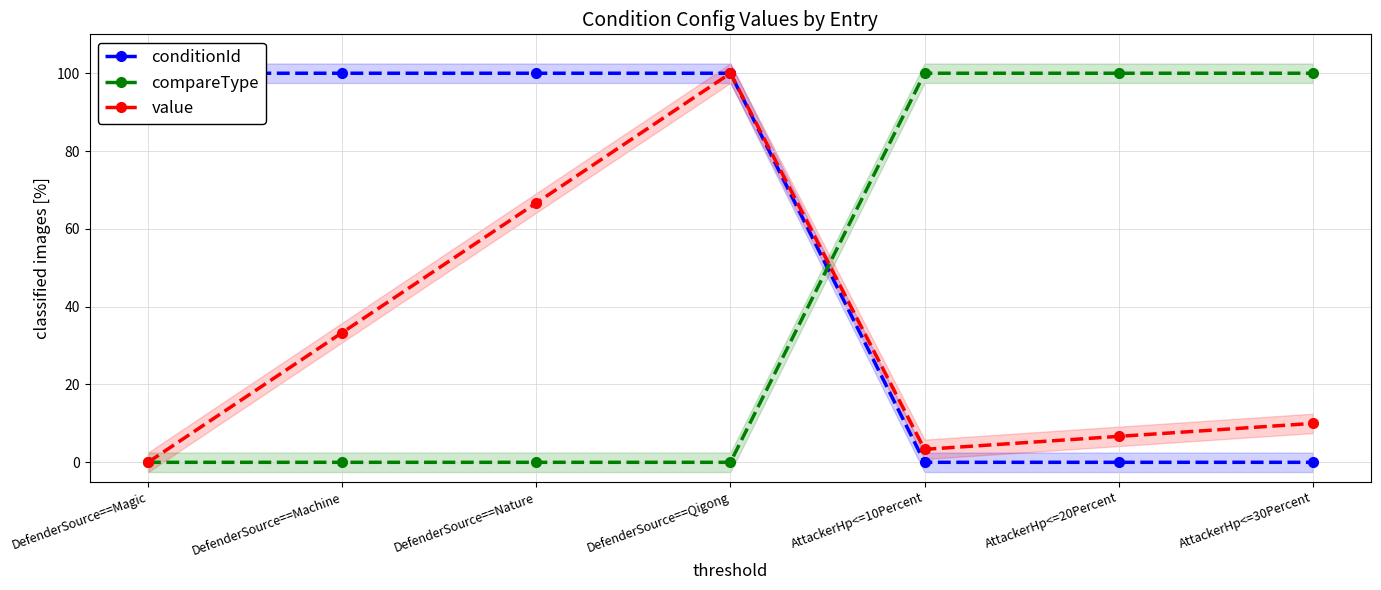

Reading left to right, extract all data points from this chart.

conditionId: DefenderSource==Magic=100.0	DefenderSource==Machine=100.0	DefenderSource==Nature=100.0	DefenderSource==Qigong=100.0	AttackerHp<=10Percent=0.0	AttackerHp<=20Percent=0.0	AttackerHp<=30Percent=0.0
compareType: DefenderSource==Magic=0.0	DefenderSource==Machine=0.0	DefenderSource==Nature=0.0	DefenderSource==Qigong=0.0	AttackerHp<=10Percent=100.0	AttackerHp<=20Percent=100.0	AttackerHp<=30Percent=100.0
value: DefenderSource==Magic=0.0	DefenderSource==Machine=33.3	DefenderSource==Nature=66.7	DefenderSource==Qigong=100.0	AttackerHp<=10Percent=3.3	AttackerHp<=20Percent=6.7	AttackerHp<=30Percent=10.0